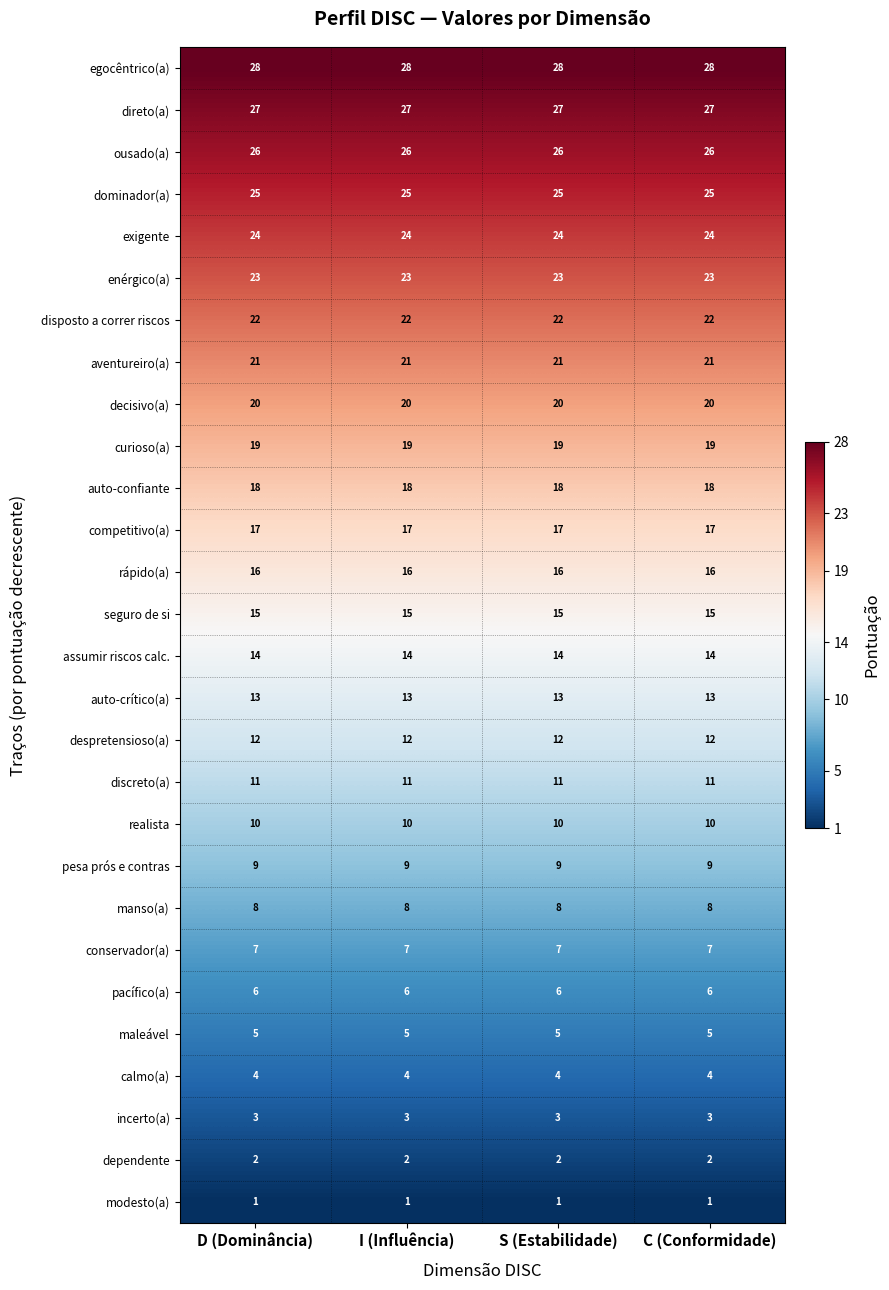

What is the difference between the highest and lowest values at I (Influência)?

27